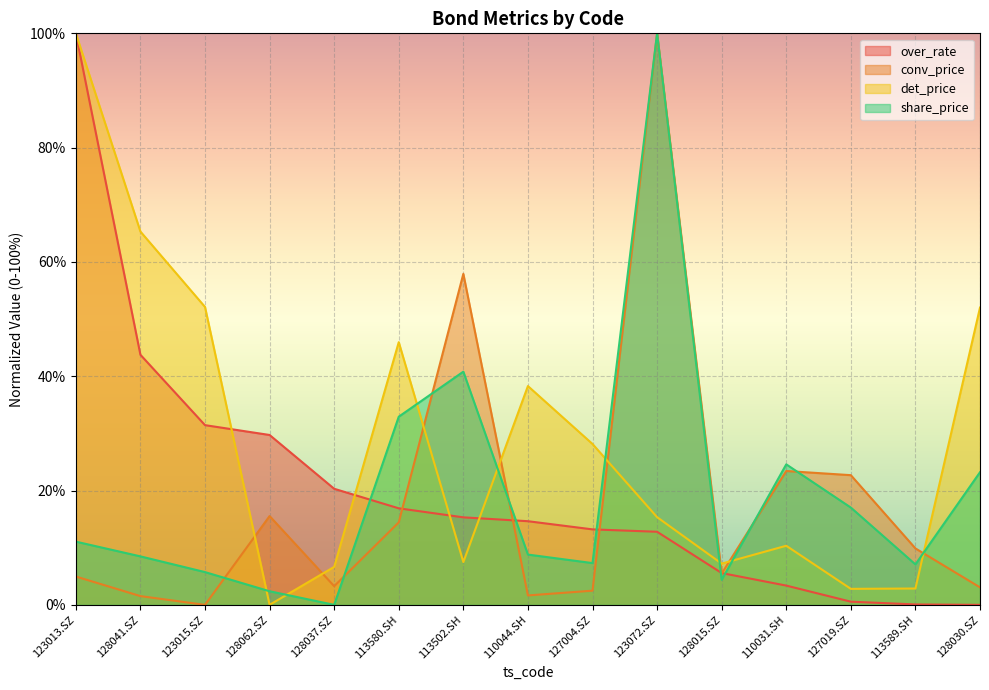

What is the sum of the conv_price values at 128015.SZ and 128037.SZ?

8.7